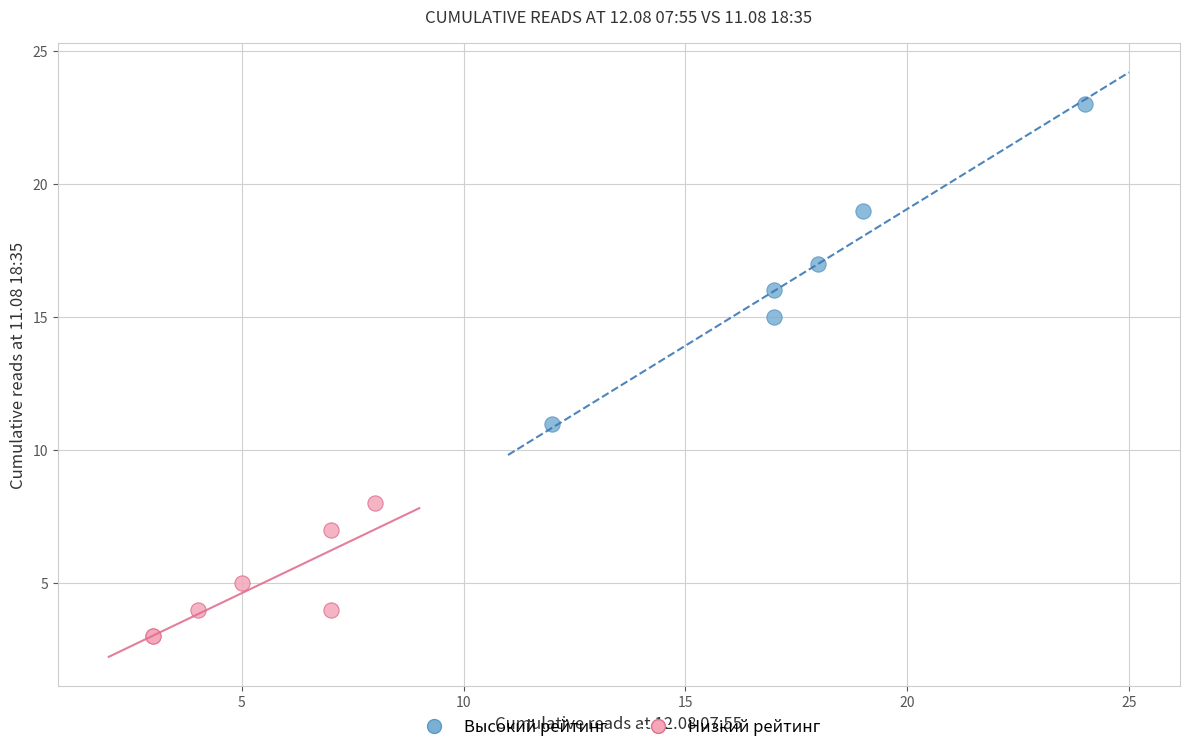

Which series contains the lowest Y value?

Низкий рейтинг